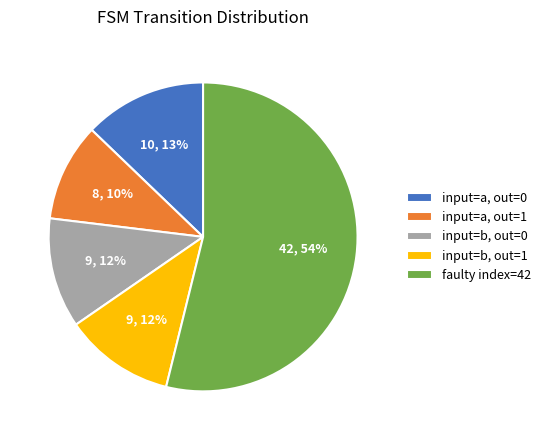

To the nearest percent, what is the average slice percentage?

20%